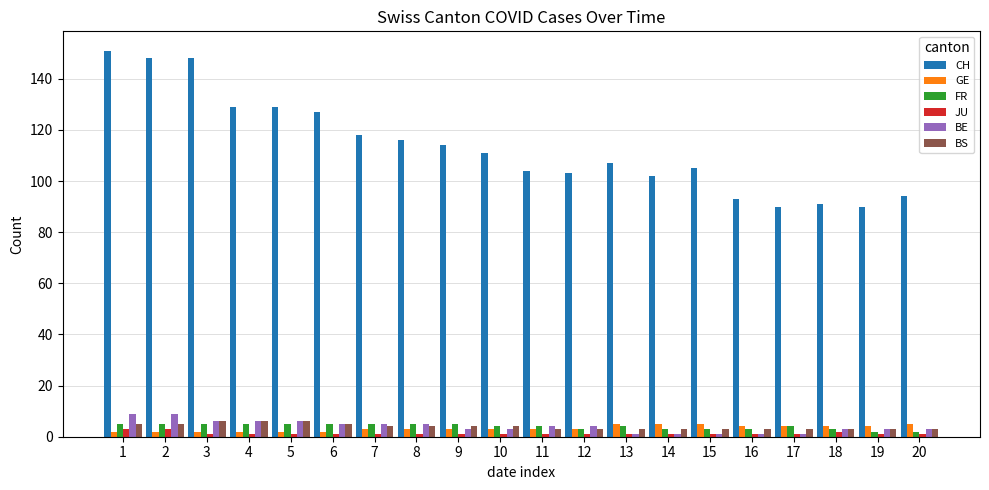

Is it true that CH equals 93 at 16?

True